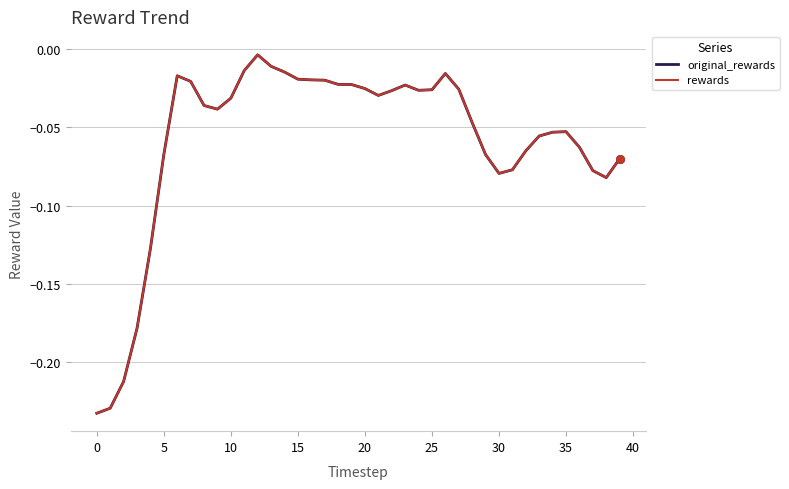

Does the chart have visible grid lines?

Yes